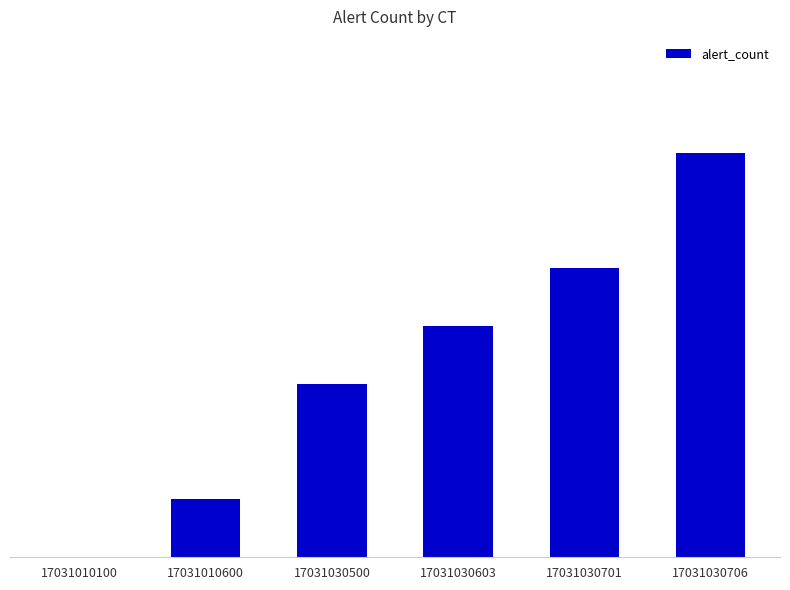

What is the value of the 2nd bar from the left?

1